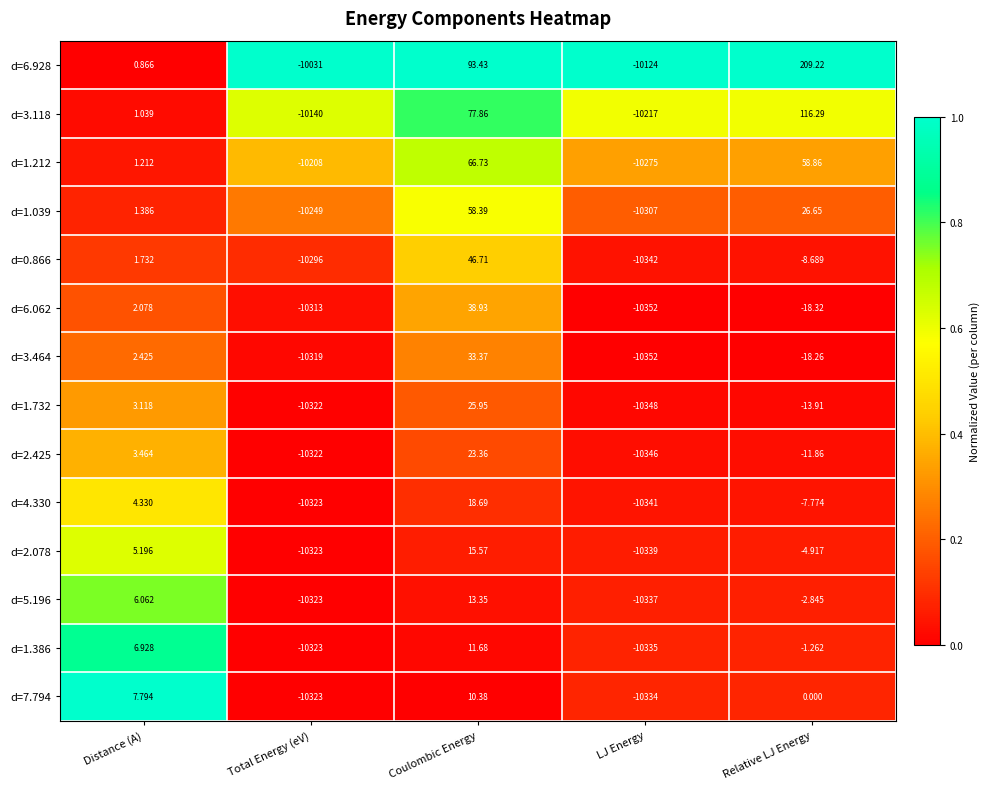

Where does the d=1.732 series first go above -13?

Distance (A)